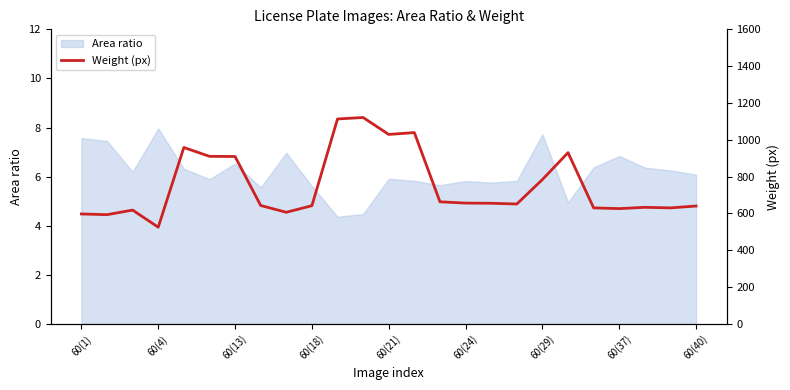

True or false: the data shows 1084 at 23.

False